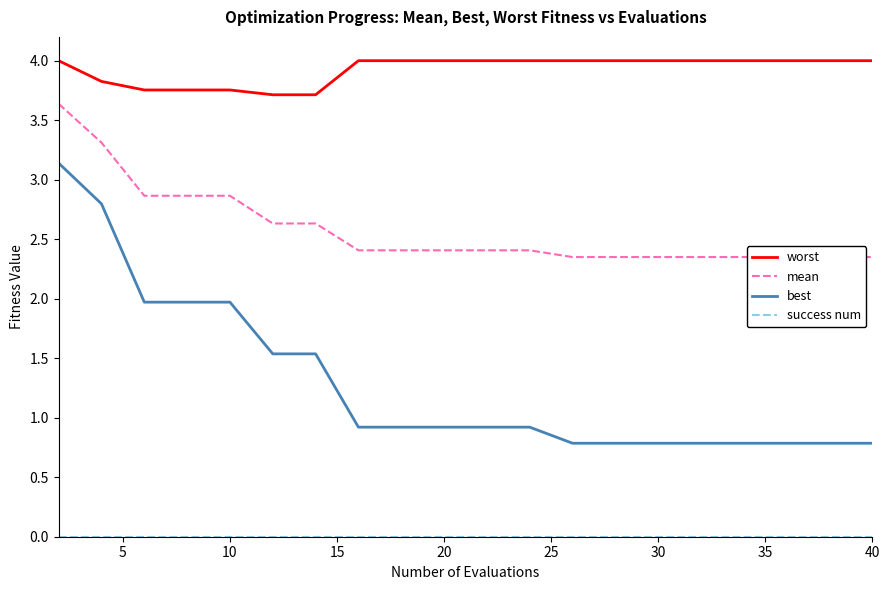

List the series in order of their peak value, lowest first.

success num, best, mean, worst